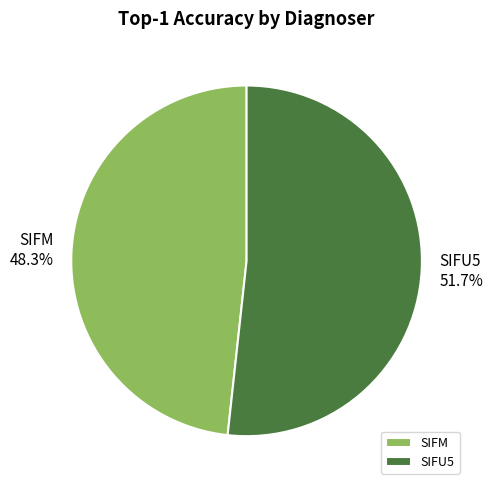

Combined, what portion of the pie is SIFM and SIFU5?

100.0%